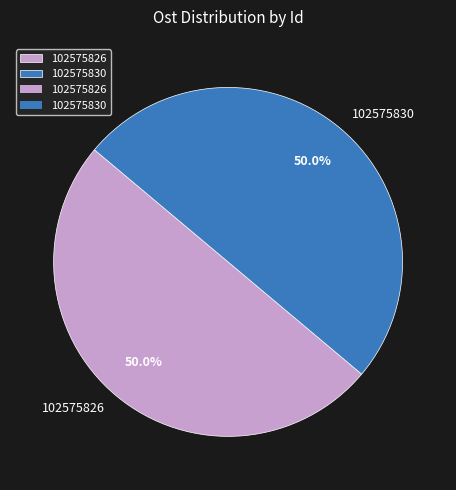

How many slices are in this pie chart?

2